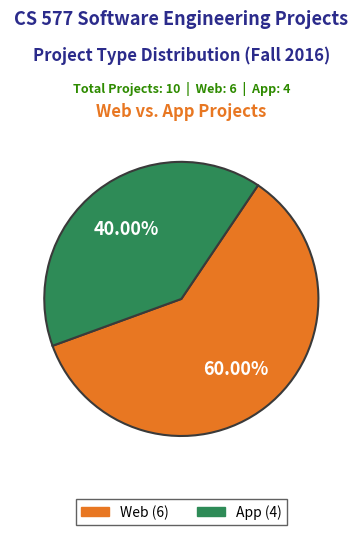

To the nearest percent, what portion does App represent?

40%